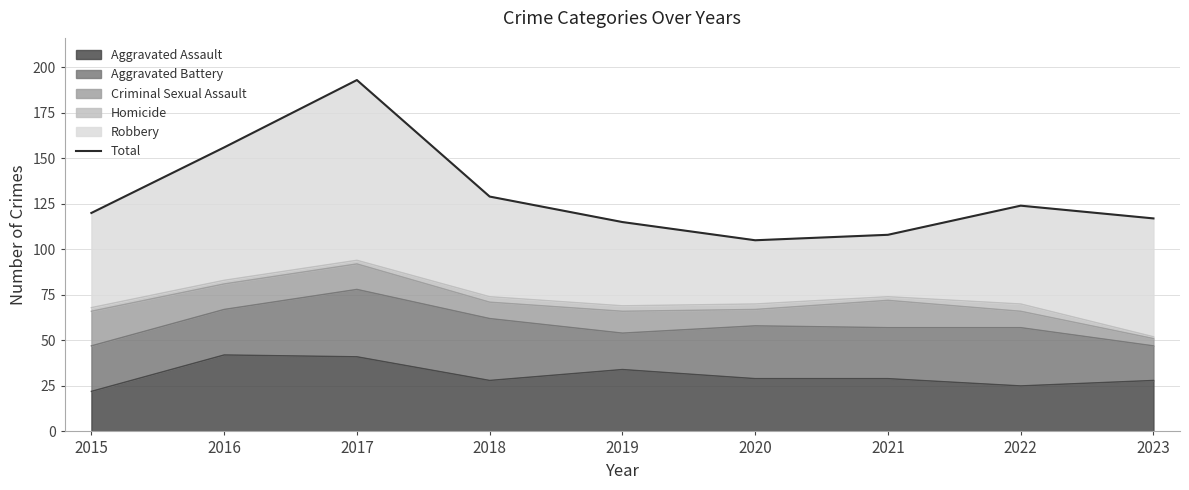

Reading left to right, transcribe all the data shown in this chart.

2015=120	2016=156	2017=193	2018=129	2019=115	2020=105	2021=108	2022=124	2023=117